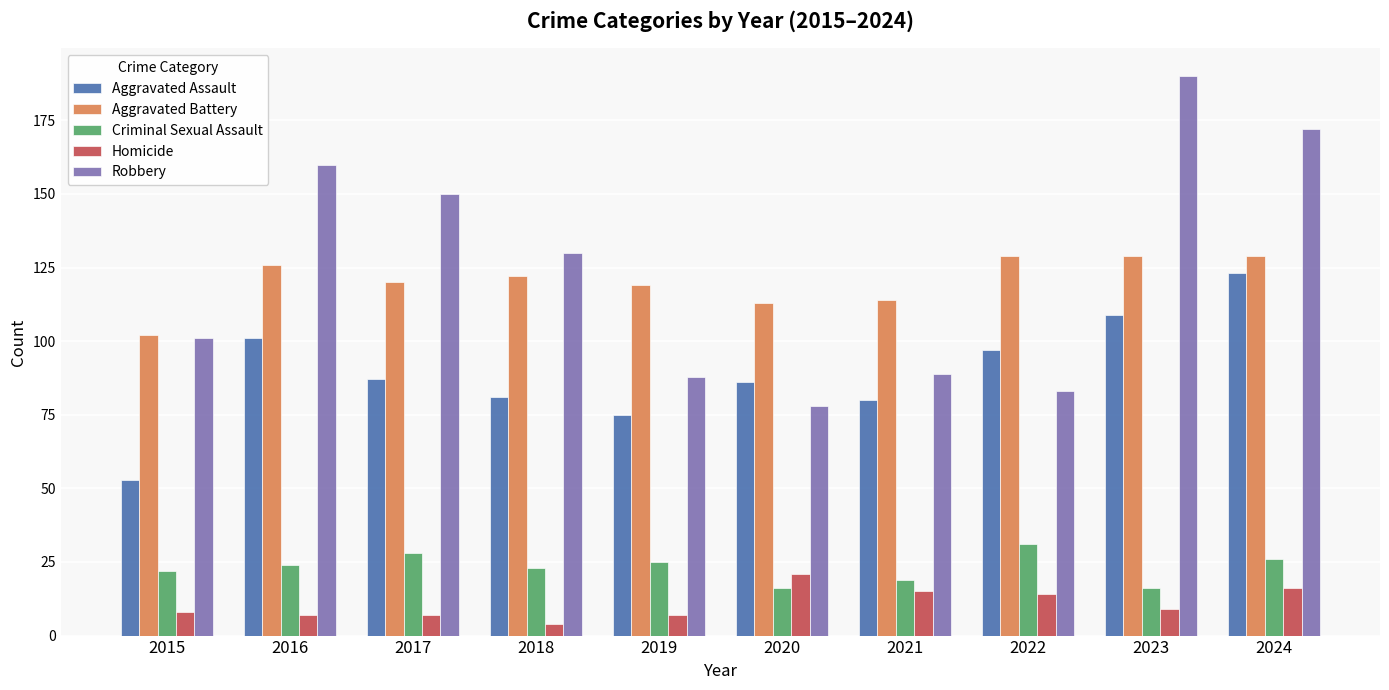

Reading left to right, transcribe all the data shown in this chart.

Aggravated Assault: 2015=53	2016=101	2017=87	2018=81	2019=75	2020=86	2021=80	2022=97	2023=109	2024=123
Aggravated Battery: 2015=102	2016=126	2017=120	2018=122	2019=119	2020=113	2021=114	2022=129	2023=129	2024=129
Criminal Sexual Assault: 2015=22	2016=24	2017=28	2018=23	2019=25	2020=16	2021=19	2022=31	2023=16	2024=26
Homicide: 2015=8	2016=7	2017=7	2018=4	2019=7	2020=21	2021=15	2022=14	2023=9	2024=16
Robbery: 2015=101	2016=160	2017=150	2018=130	2019=88	2020=78	2021=89	2022=83	2023=190	2024=172